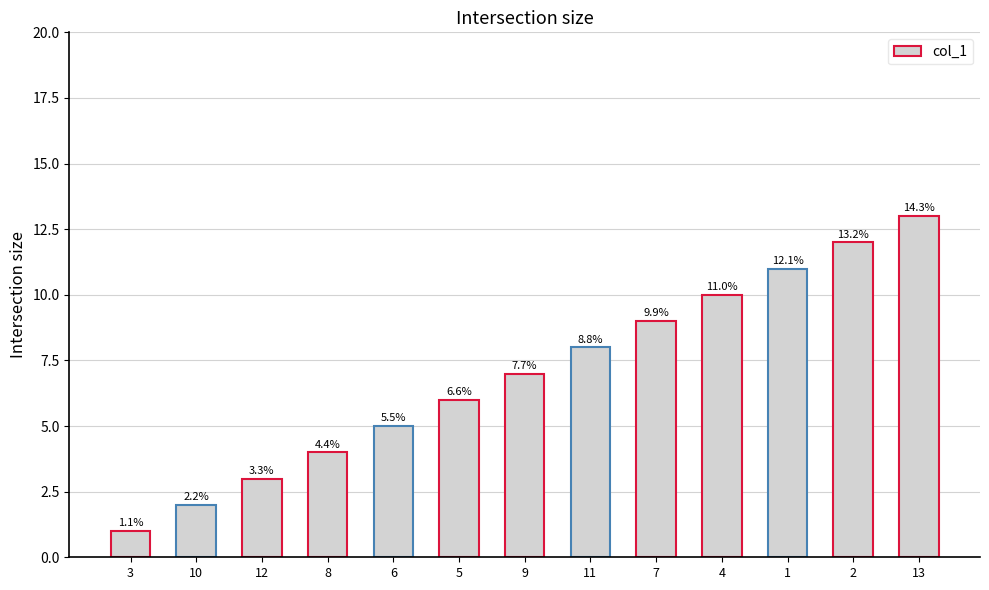

Does the chart contain any negative values?

No